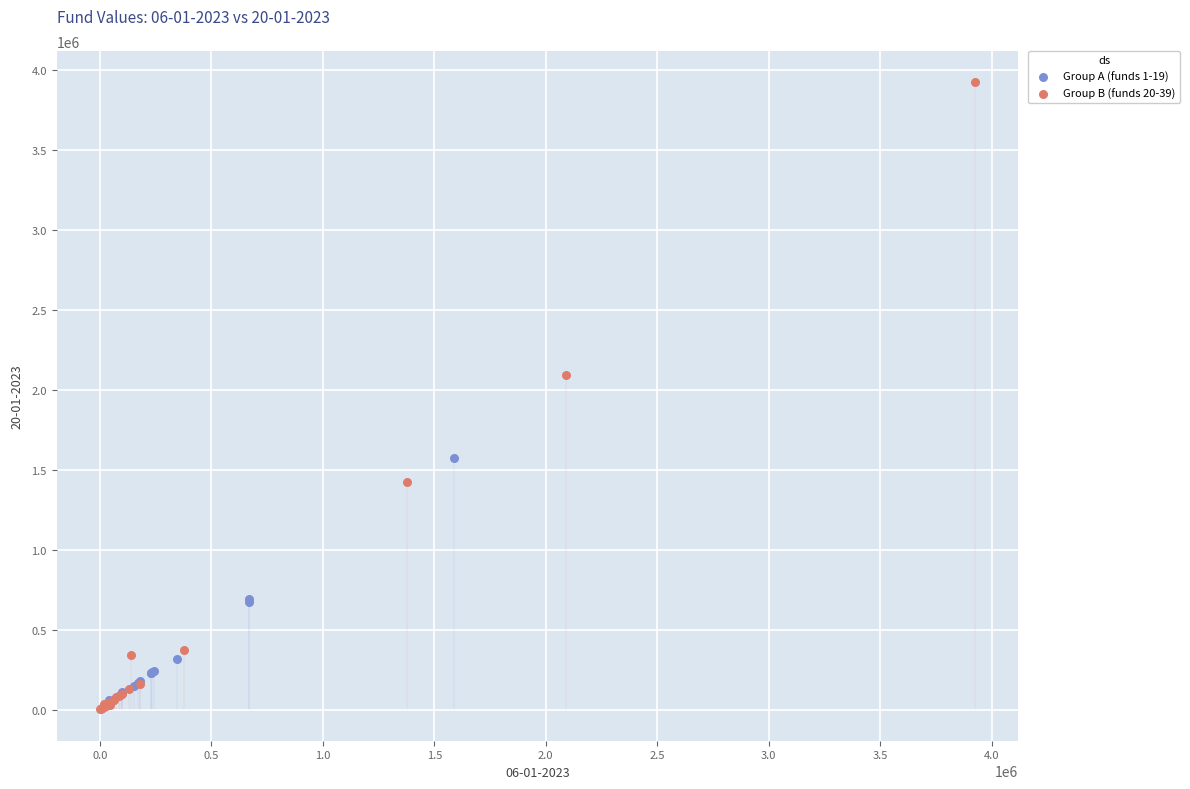

Which series has the largest Y range (max minus min)?

Group B (funds 20-39)